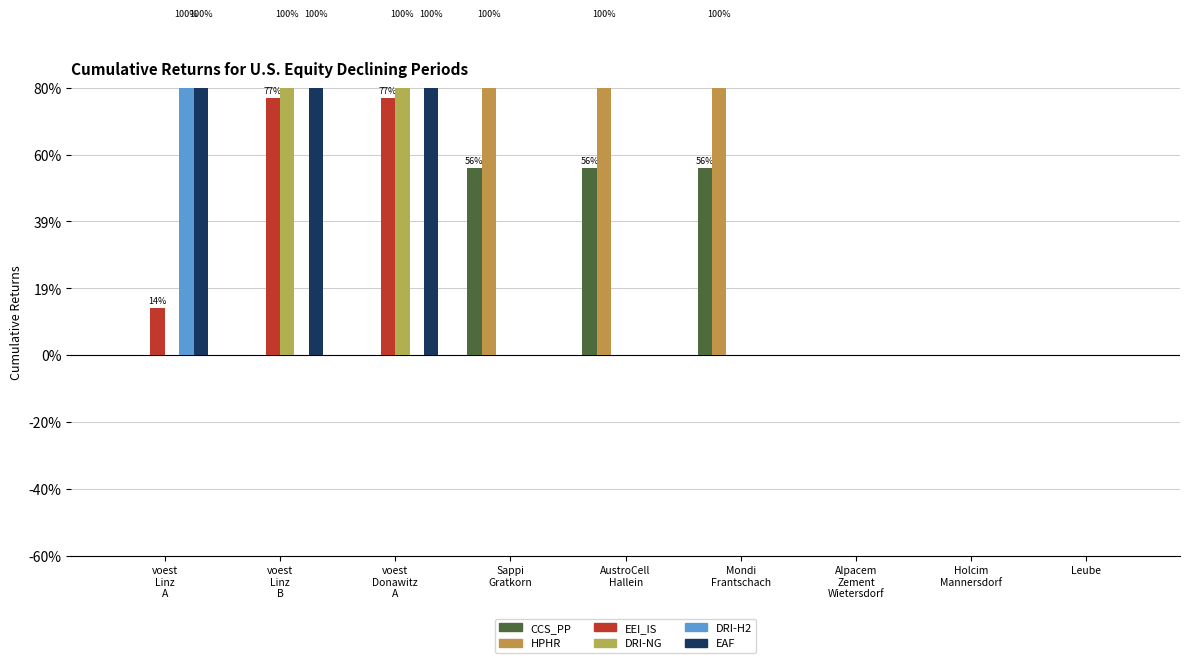

The EAF series shows 1.5 at voest
Linz
B. True or false?

False